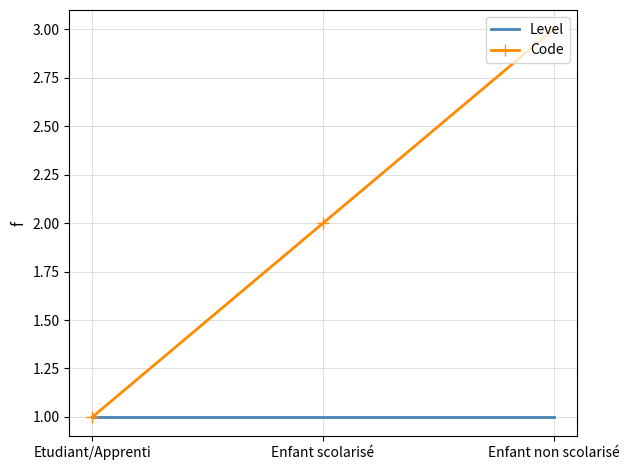

What are all the series names shown in the legend?

Level, Code